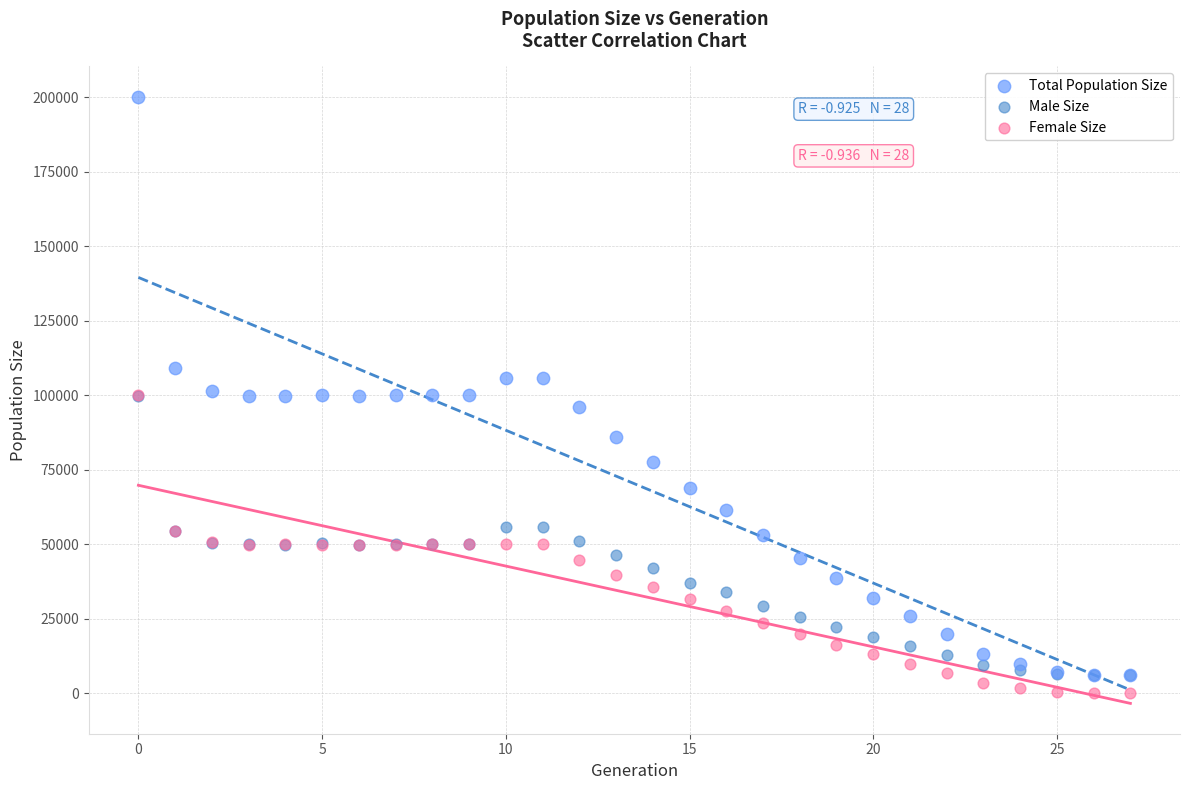

Which series reaches the minimum Y coordinate?

Female Size